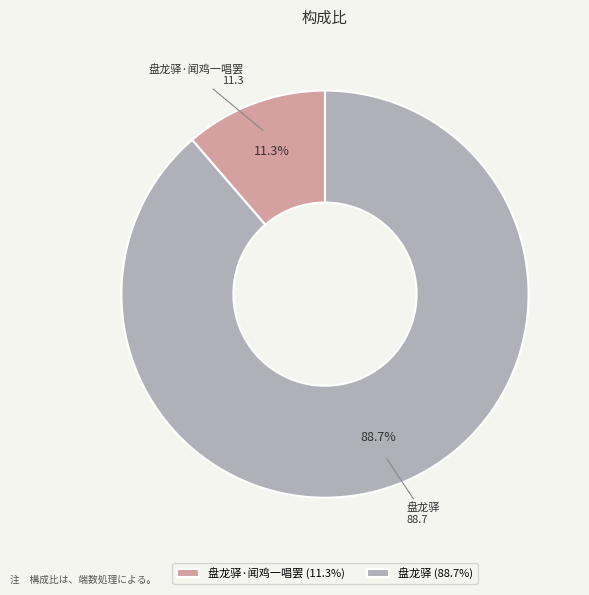

What portion of the pie excludes 盘龙驿 (88.7%)?

11.3%